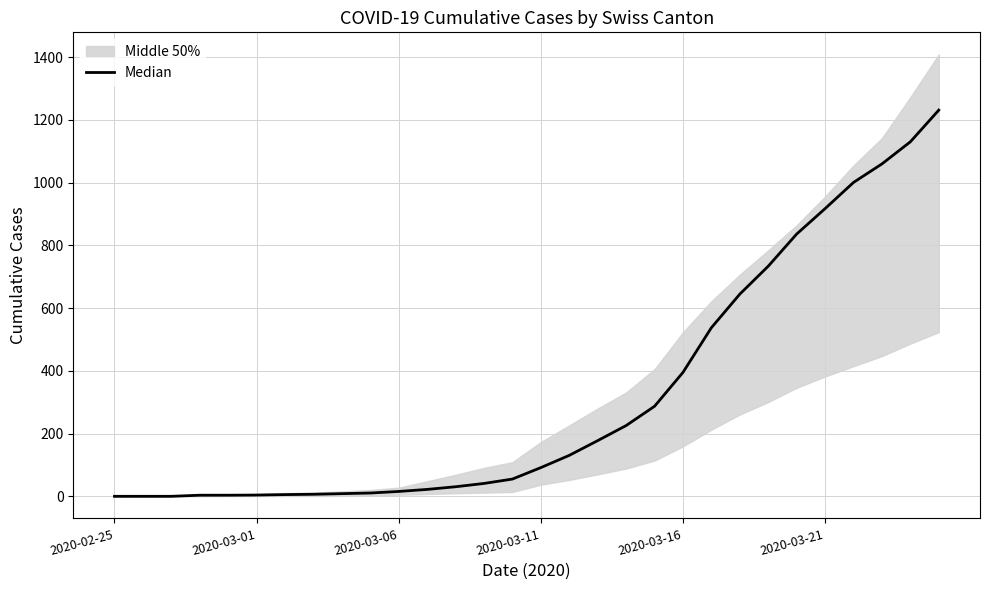

What is the sum of all values?

9602.5